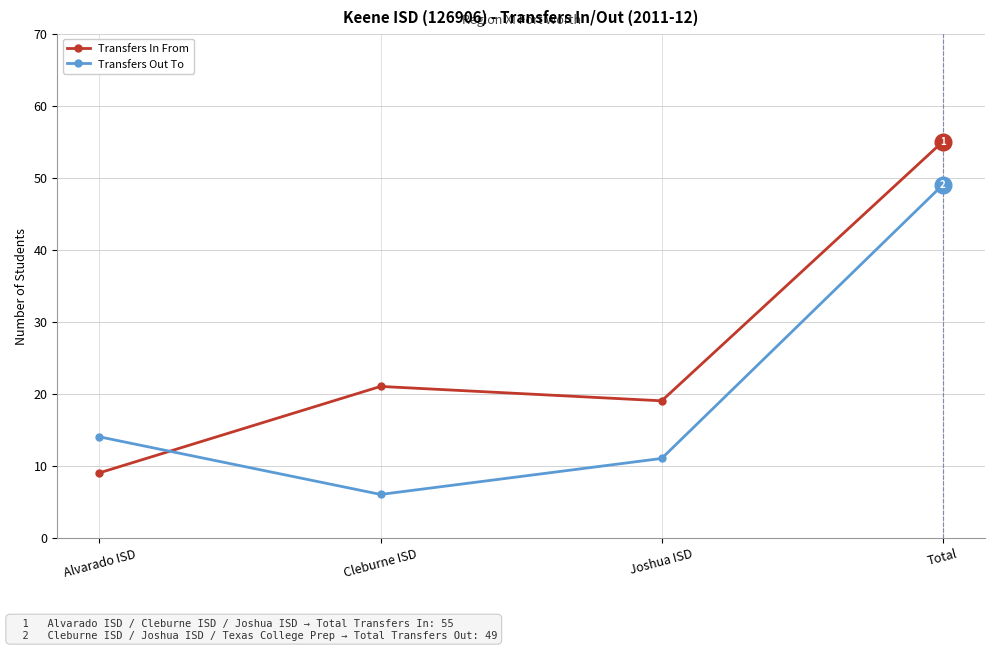

Reading right to left, what are all the values shown in this chart?

Transfers In From: Total=55	Joshua ISD=19	Cleburne ISD=21	Alvarado ISD=9
Transfers Out To: Total=49	Joshua ISD=11	Cleburne ISD=6	Alvarado ISD=14